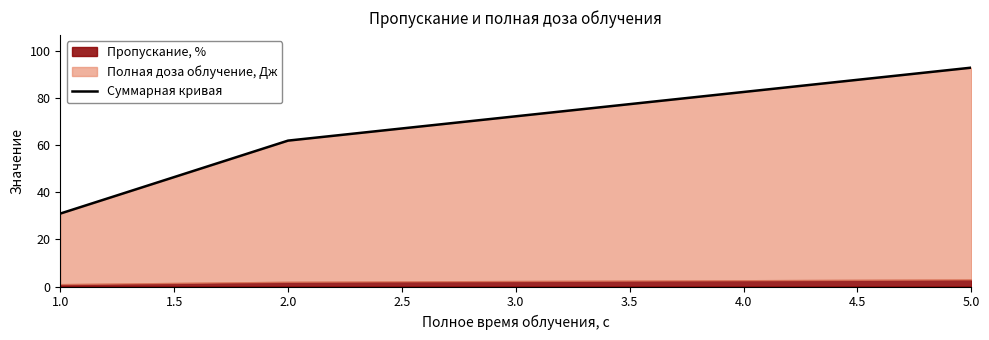

At which category does the chart reach its minimum across all series?

1.0